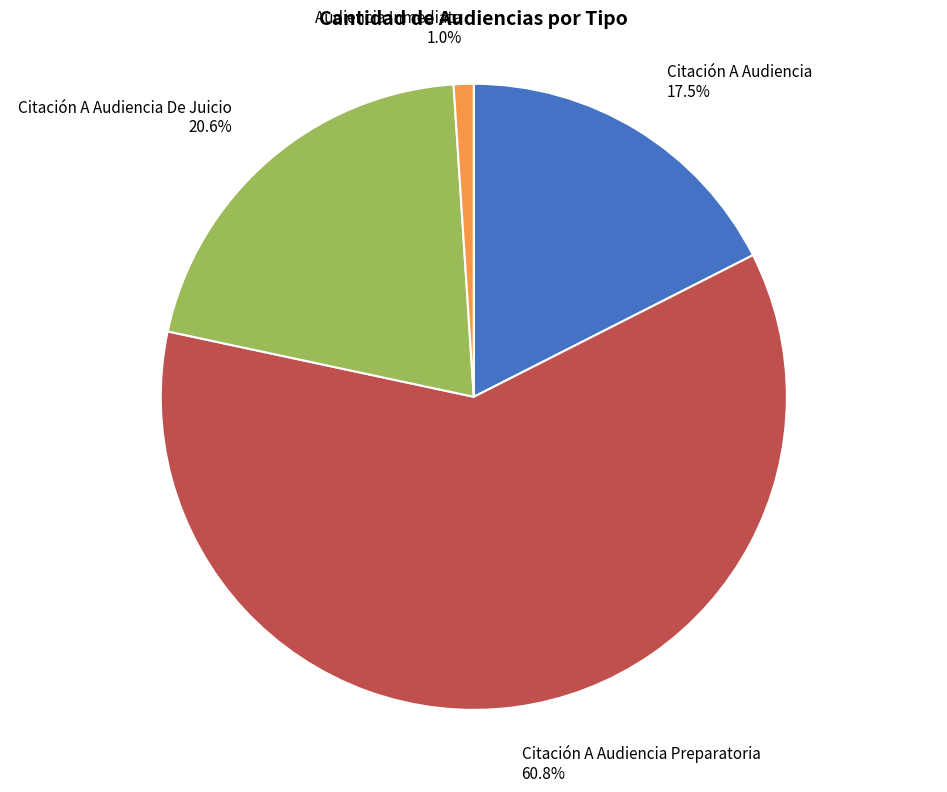

How much of the chart is everything except Audiencia Inmediata?

99.0%